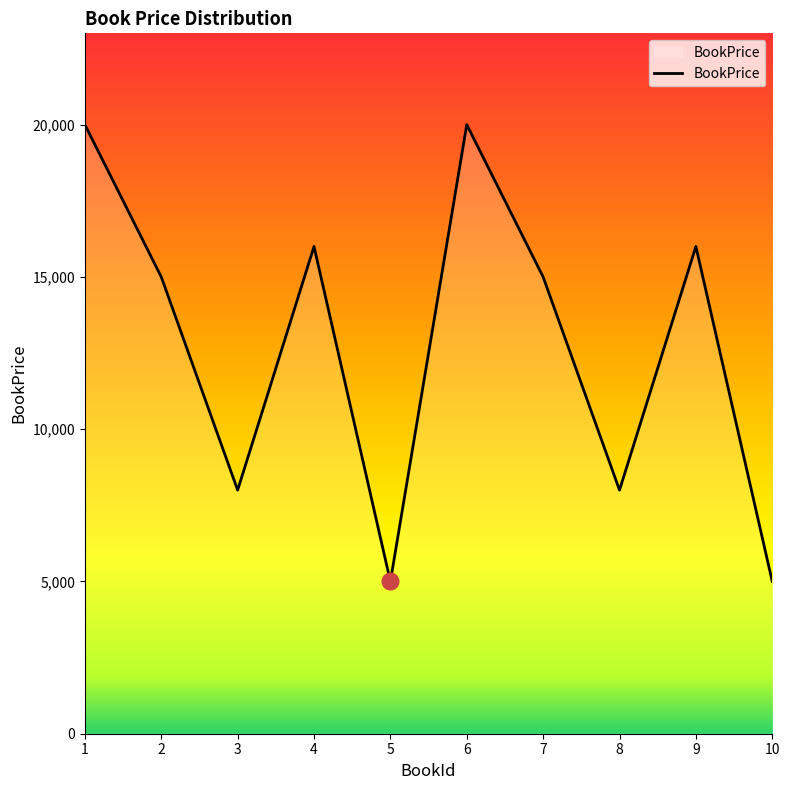

Reading right to left, transcribe all the data shown in this chart.

10=5000	9=16000	8=8000	7=15000	6=20000	5=5000	4=16000	3=8000	2=15000	1=20000